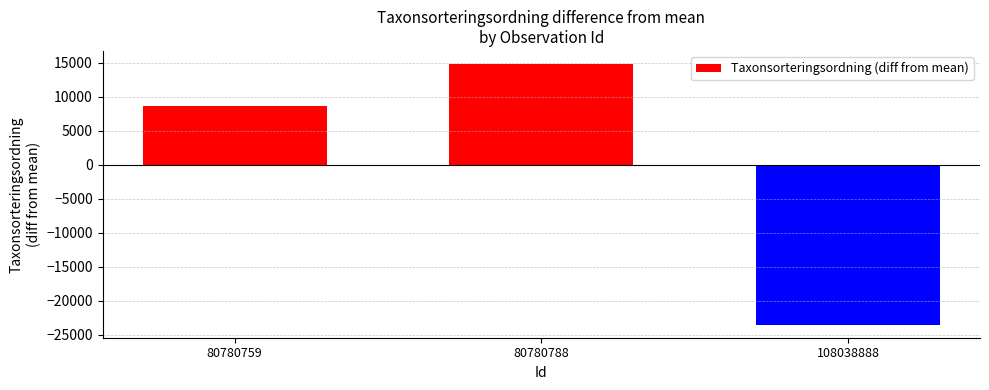

Which has a higher value, 108038888 or 80780759?

80780759